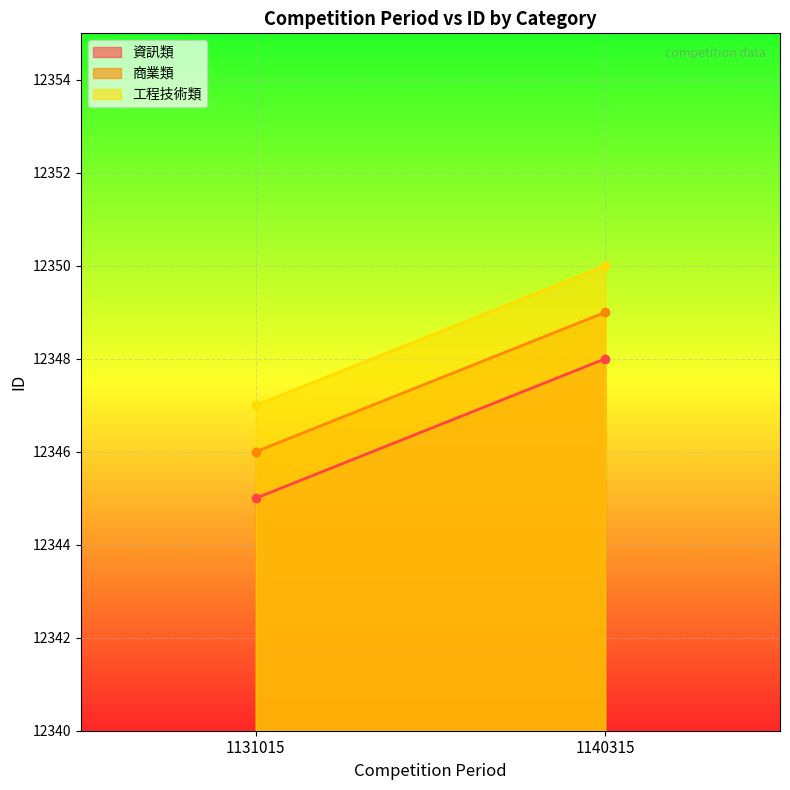

Which has a higher value, 1131015 or 1140315?

1140315